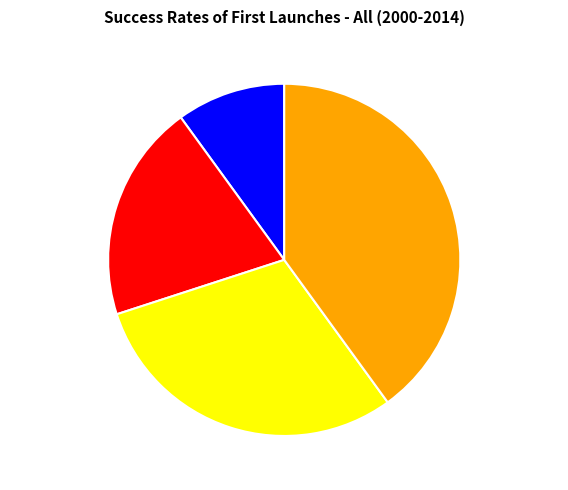

Approximately how many times larger is the value at 1437095143 compared to 1438603545?

0.7